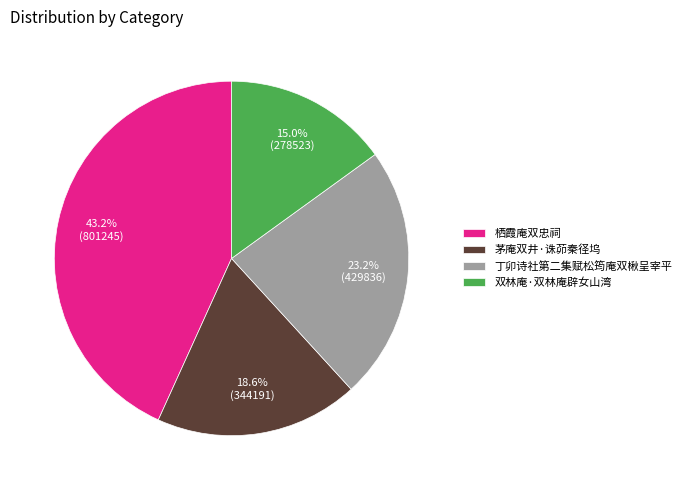

Rank the categories by value from lowest to highest.

双林庵·双林庵辟女山湾, 茅庵双井·诛茆秦径坞, 丁卯诗社第二集赋松筠庵双楸呈宰平, 栖霞庵双忠祠